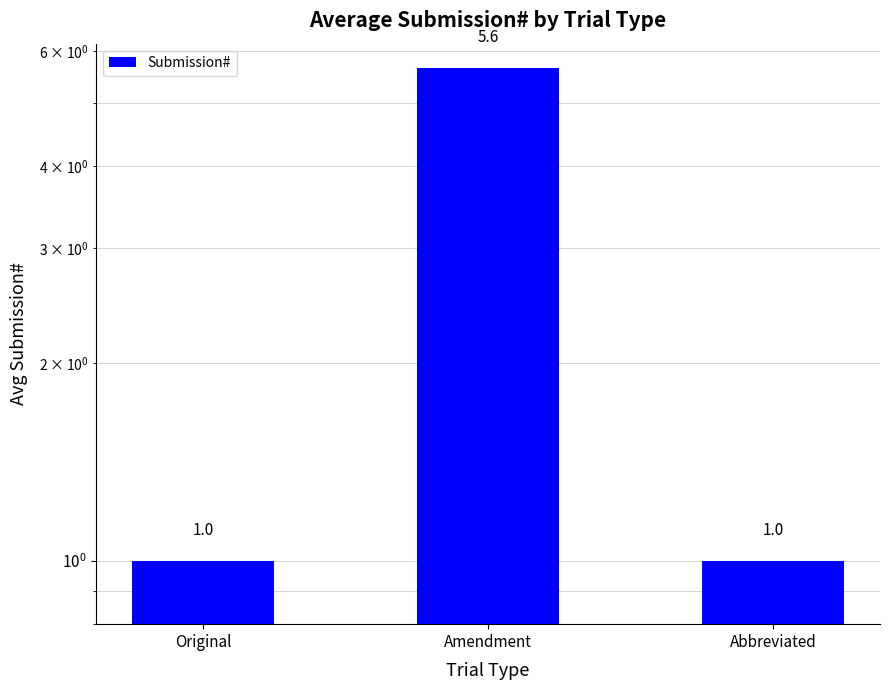

Reading left to right, list all the values displayed in this chart.

Original=1.0	Amendment=5.6	Abbreviated=1.0